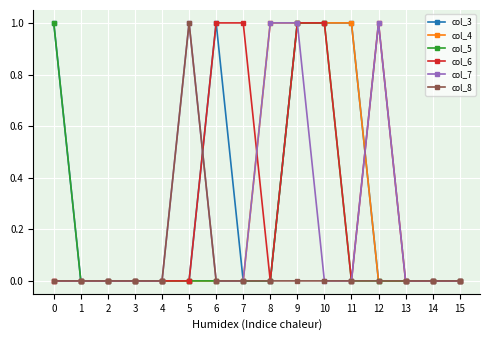

What is the total value across all series at 0?

2